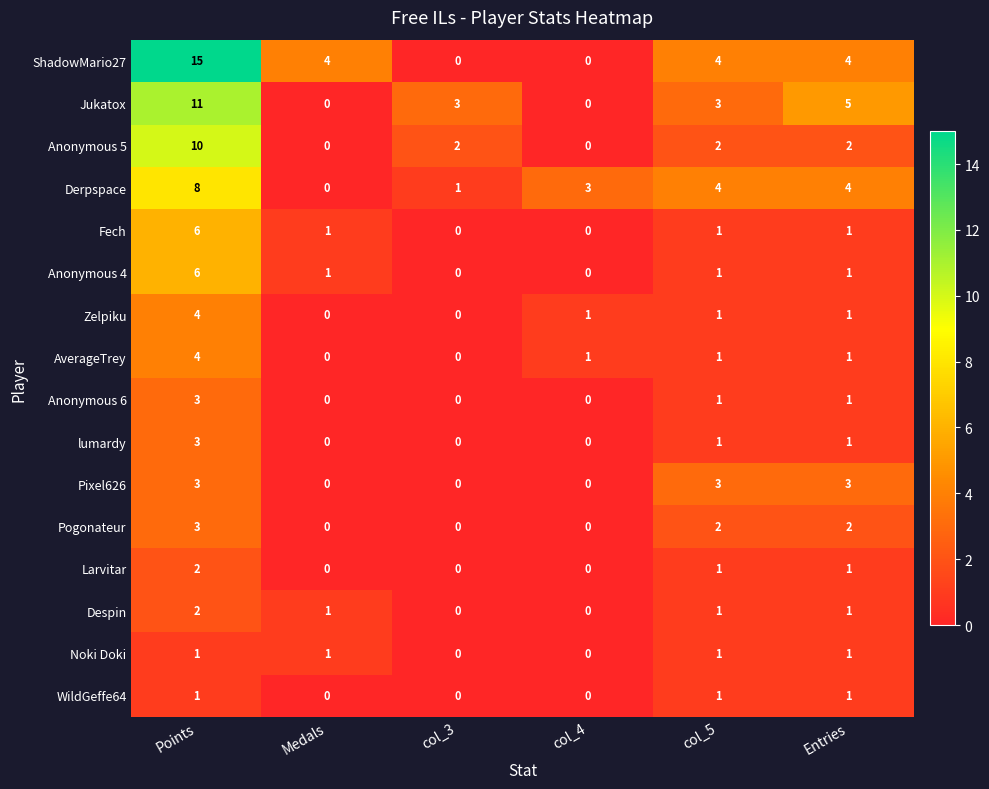

What is the sum of the Fech values at col_4 and Points?

6